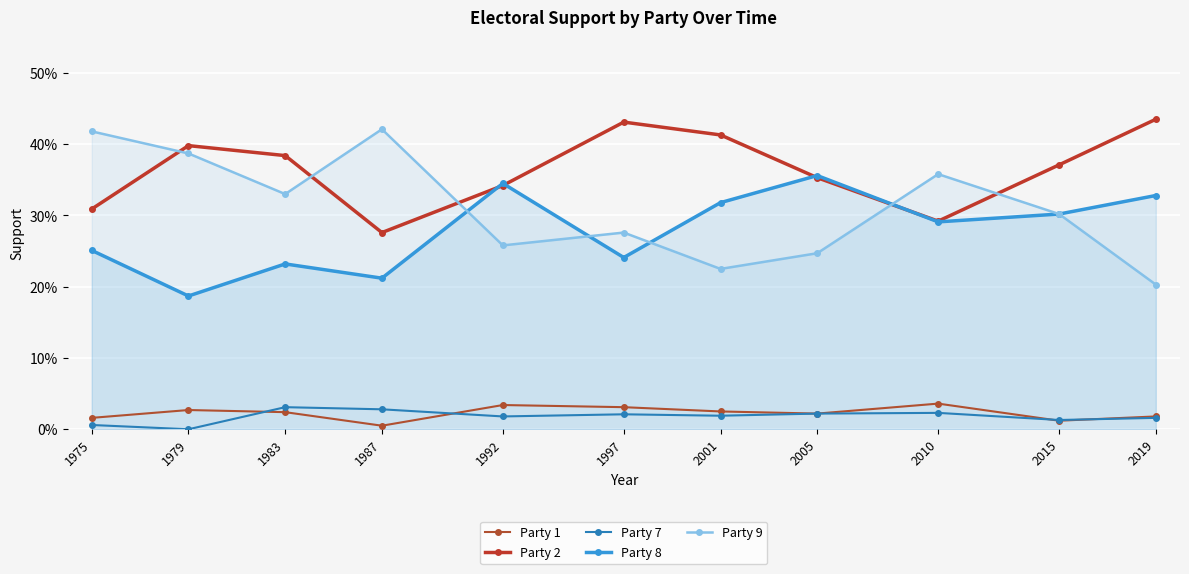

True or false: Party 8 has a value of 0.3 at 2001.

True